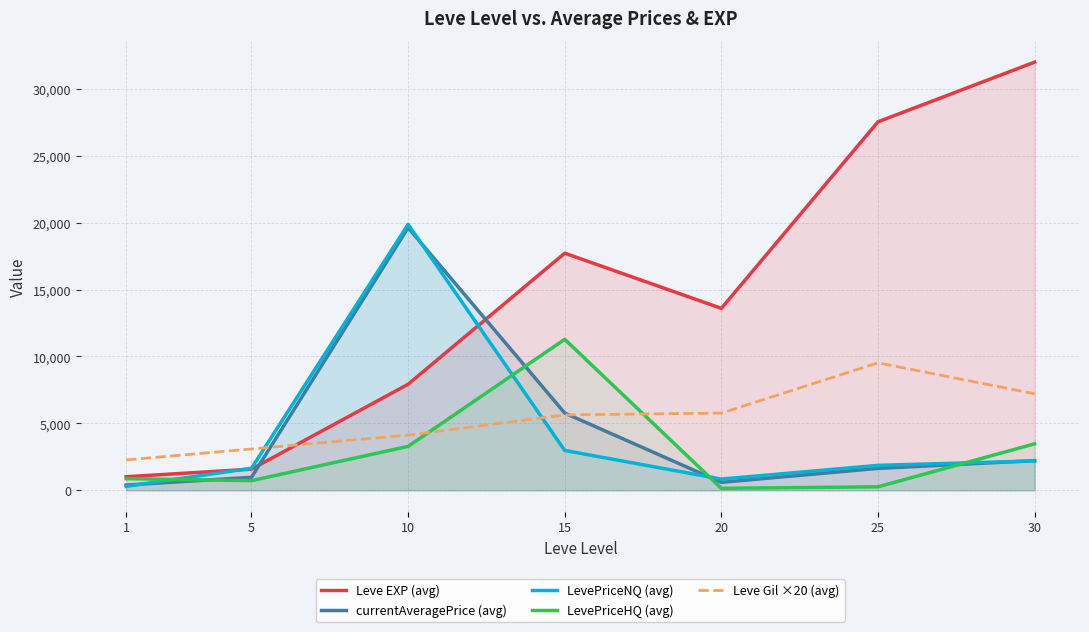

Between 20 and 30, which is larger?

30